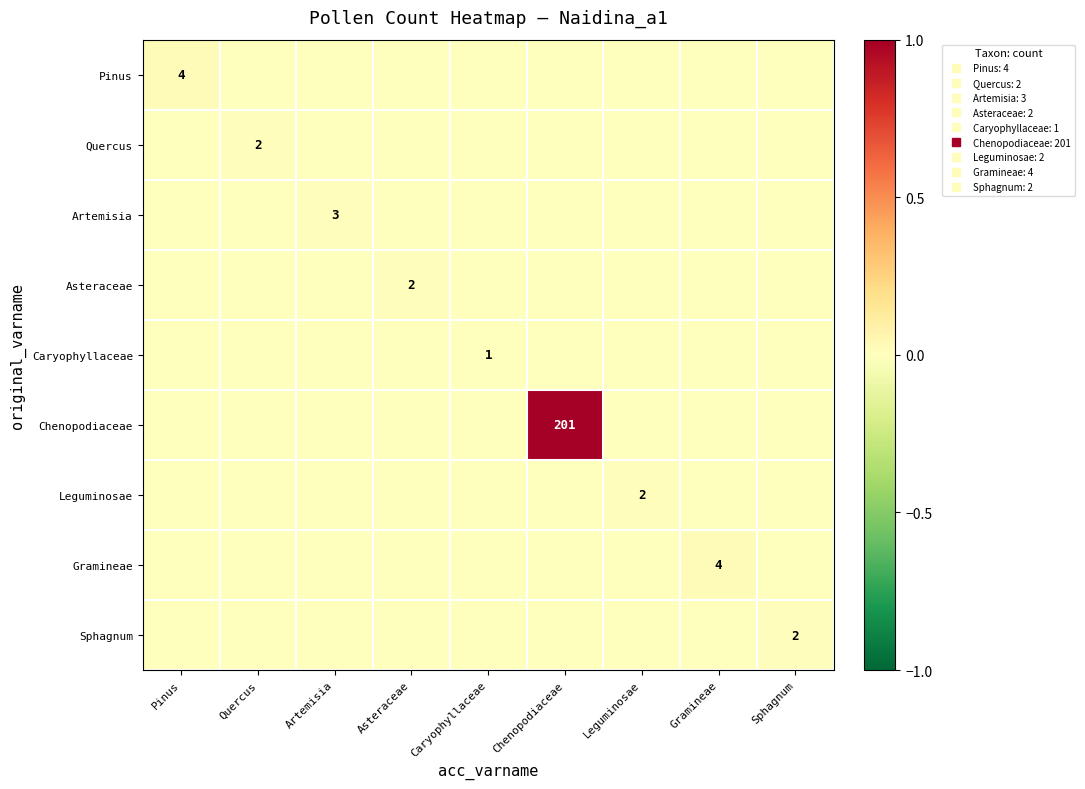

At Pinus, list the series in order from smallest to largest.

Quercus, Artemisia, Asteraceae, Caryophyllaceae, Chenopodiaceae, Leguminosae, Gramineae, Sphagnum, Pinus